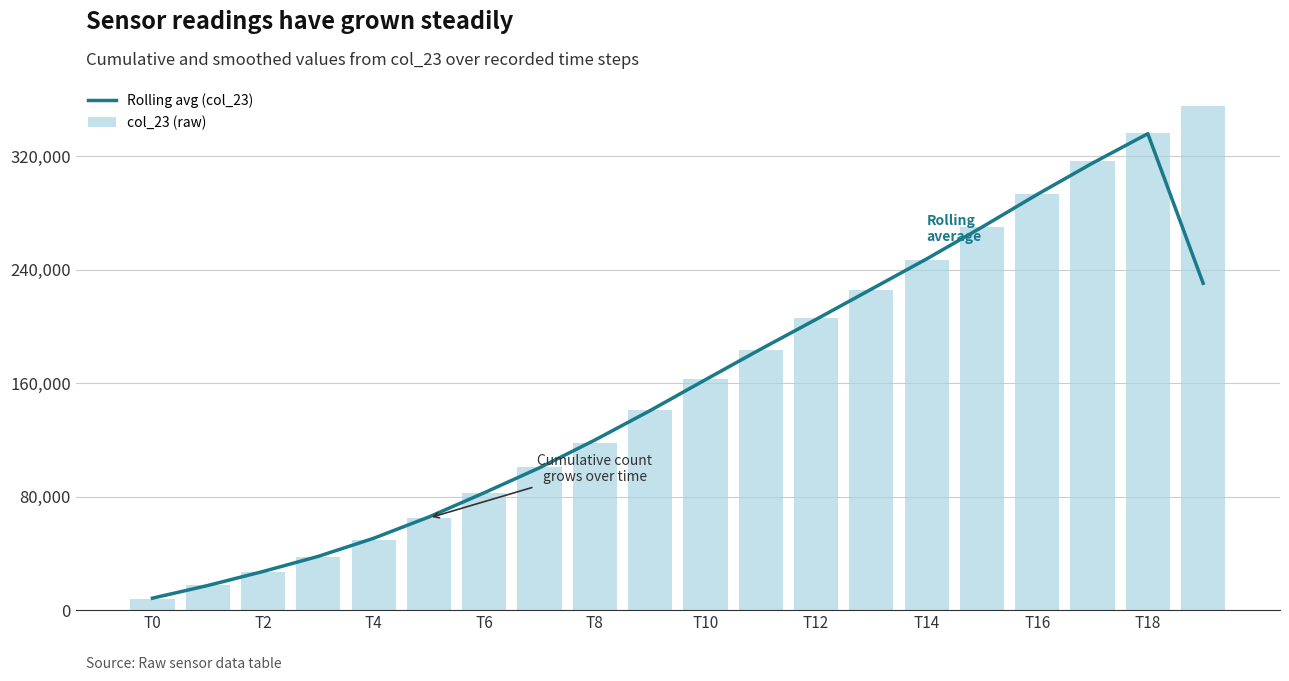

What is the label of the 20th bar from the left?

19